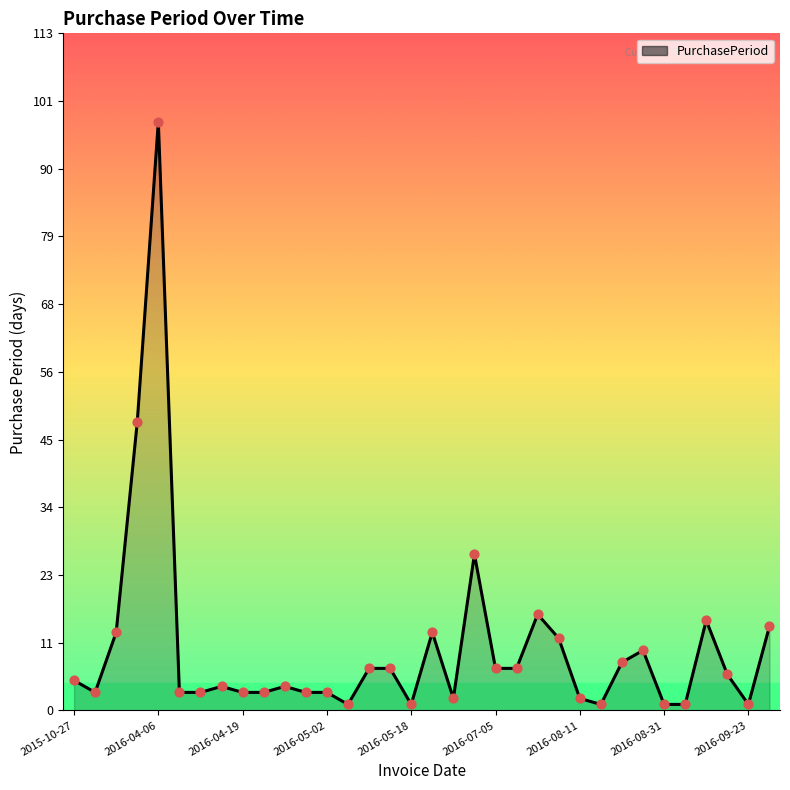

What is the maximum value shown in the chart?

98